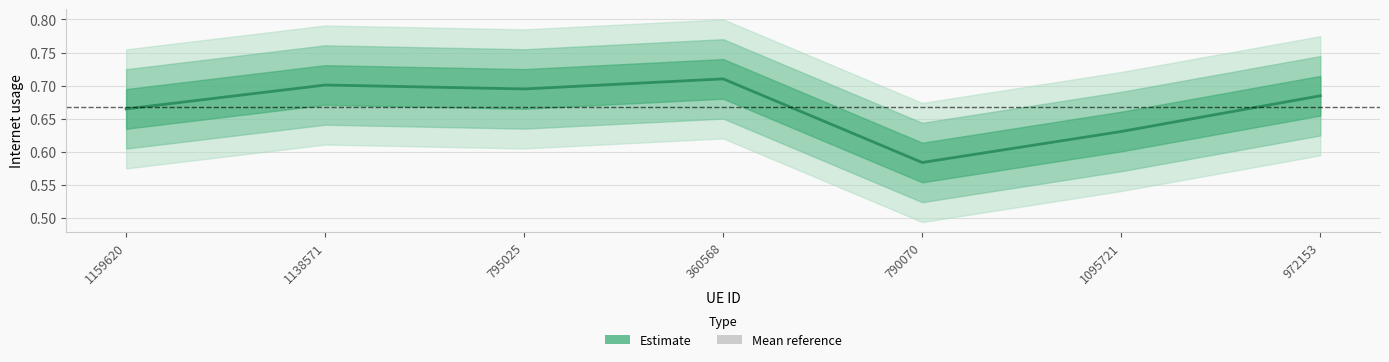

Does the chart display data point markers on the line(s)?

No